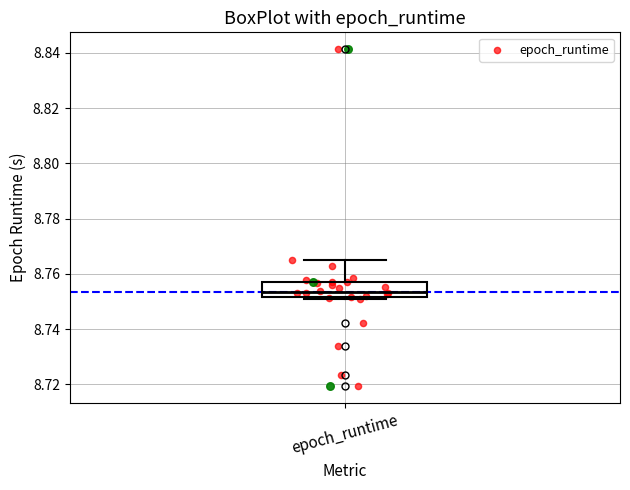

Read this box plot against the y-axis: the position of the median line, the range covered by the box, and the ends of both whiskers. The values are not printed on the chart, so give them approximately, as read against the axis.

median 8.754, box 8.752 to 8.756, whiskers 8.750 to 8.766